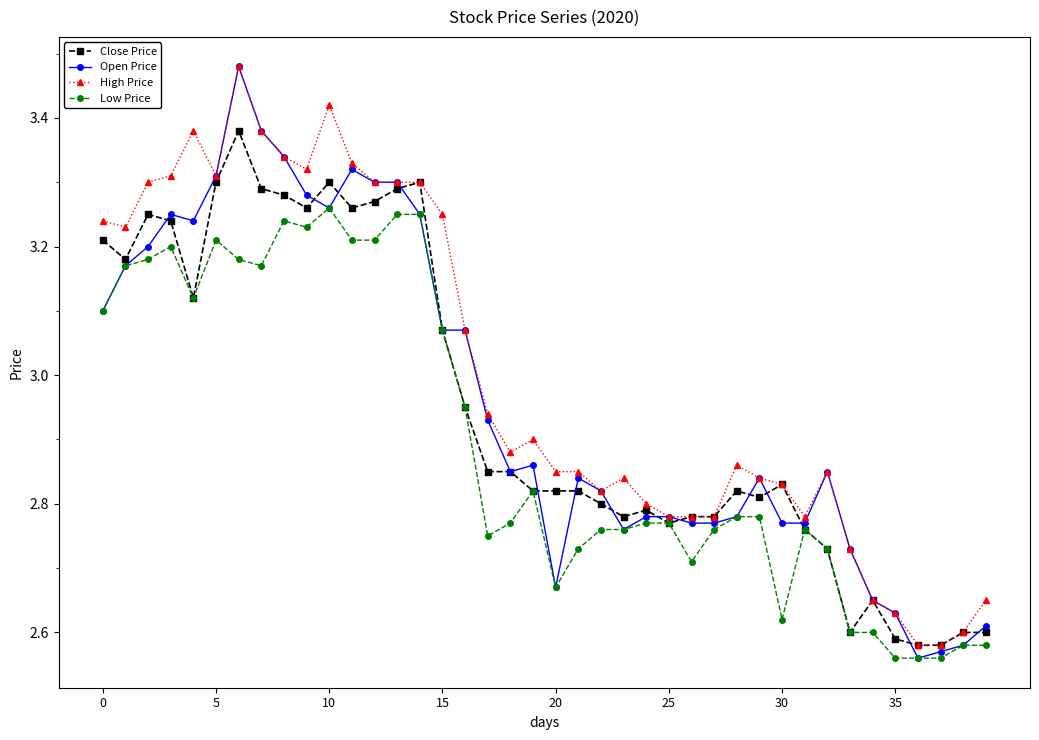

At how many categories does at least one series exceed 2?

40